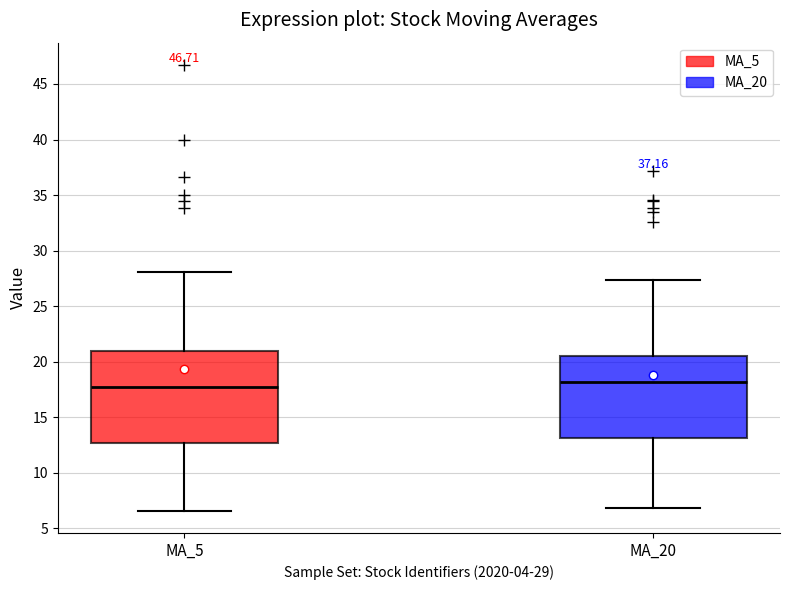

Comparing the boxes themselves (not the whiskers), which one is the tallest?

MA_5